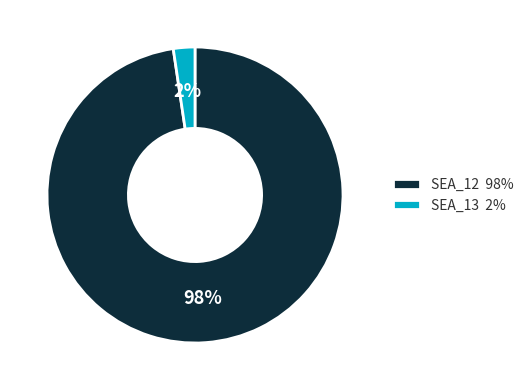

How many slices are in this pie chart?

2